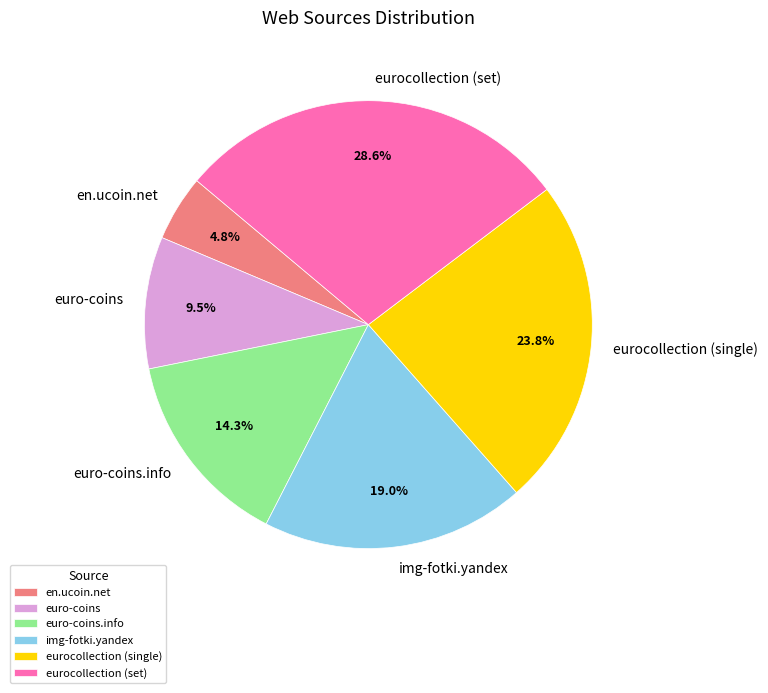

Is there any slice that represents more than half of the pie?

No